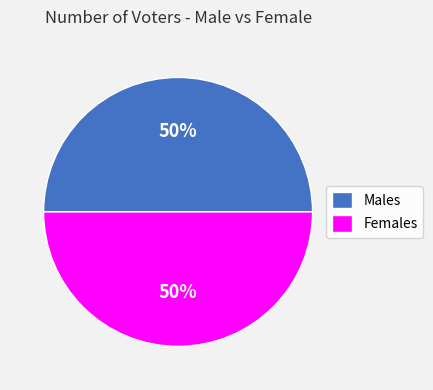

The Males slice represents 50% of the pie. True or false?

True